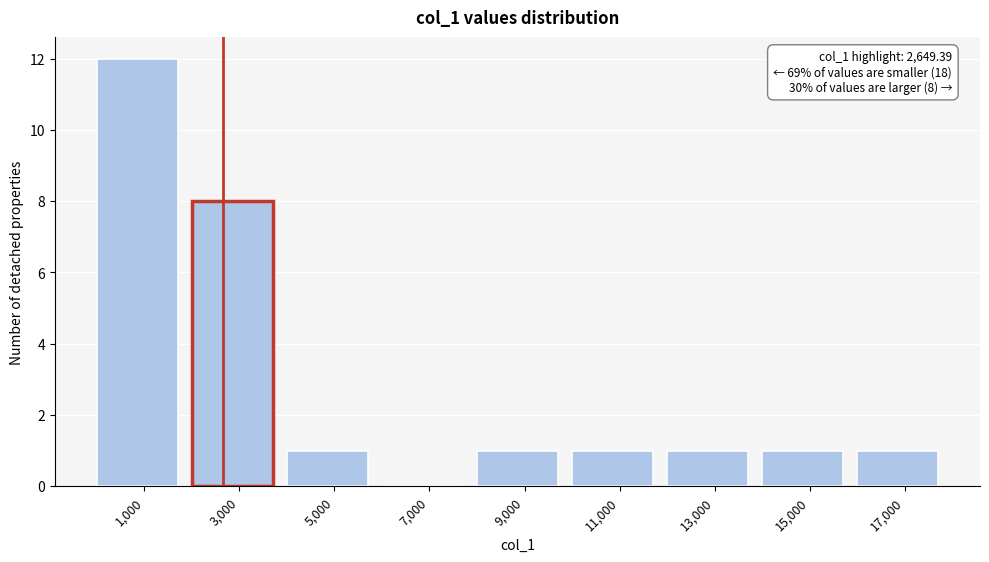

Over which range of the x-axis is the bar tallest?

0 to 2000